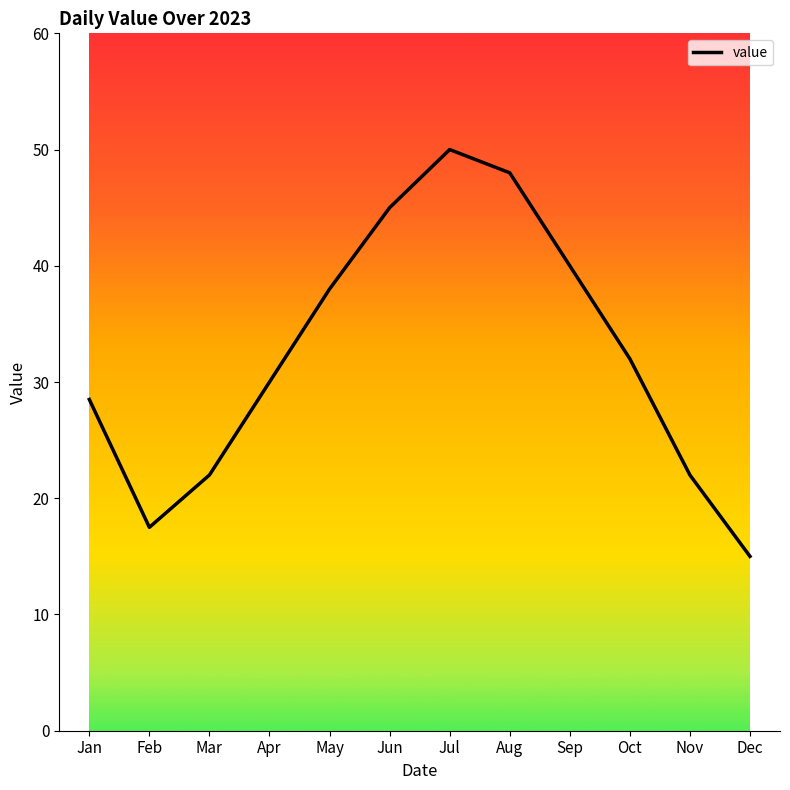

Which label corresponds to the largest value in the chart?

Jul